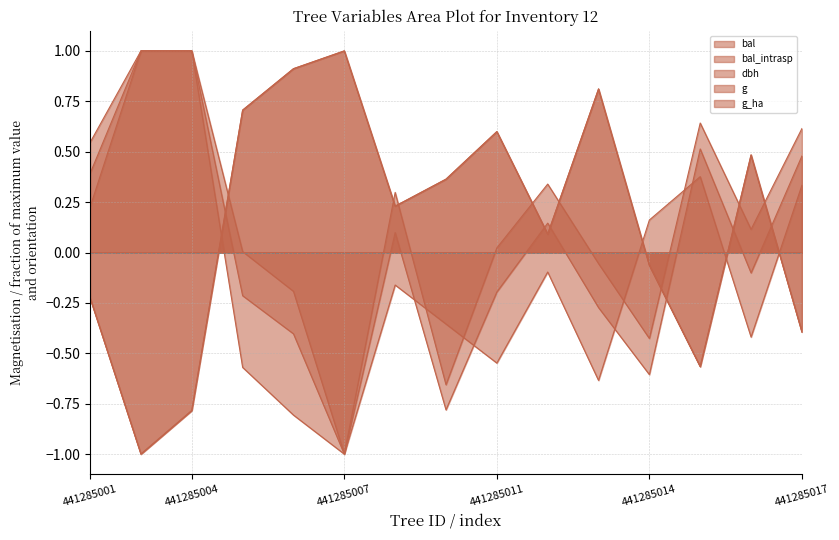

True or false: g has a value of -1.5 at 441285007.

False